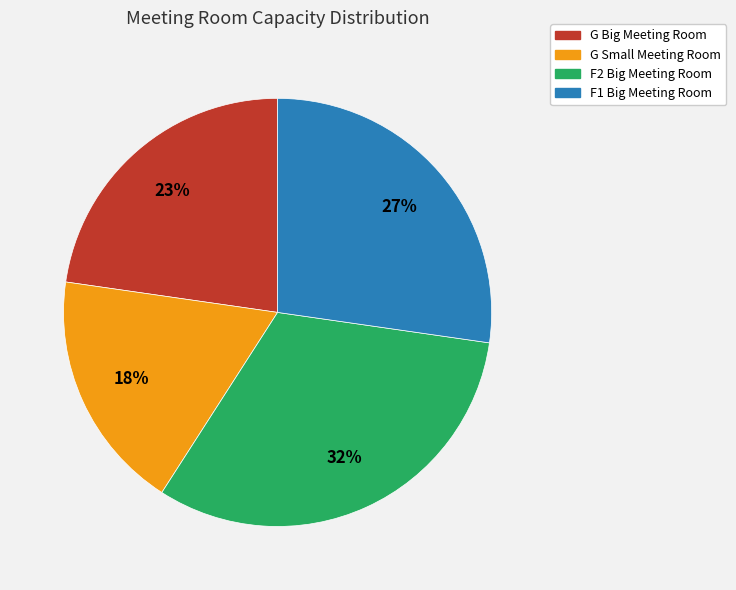

Count the number of slices in the pie.

4